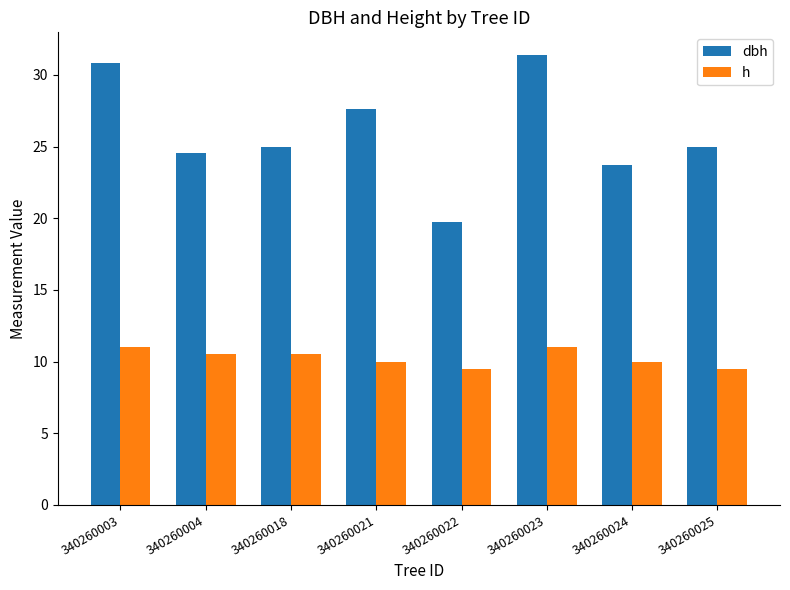

What is the sum of the dbh values at 340260025 and 340260024?

48.8